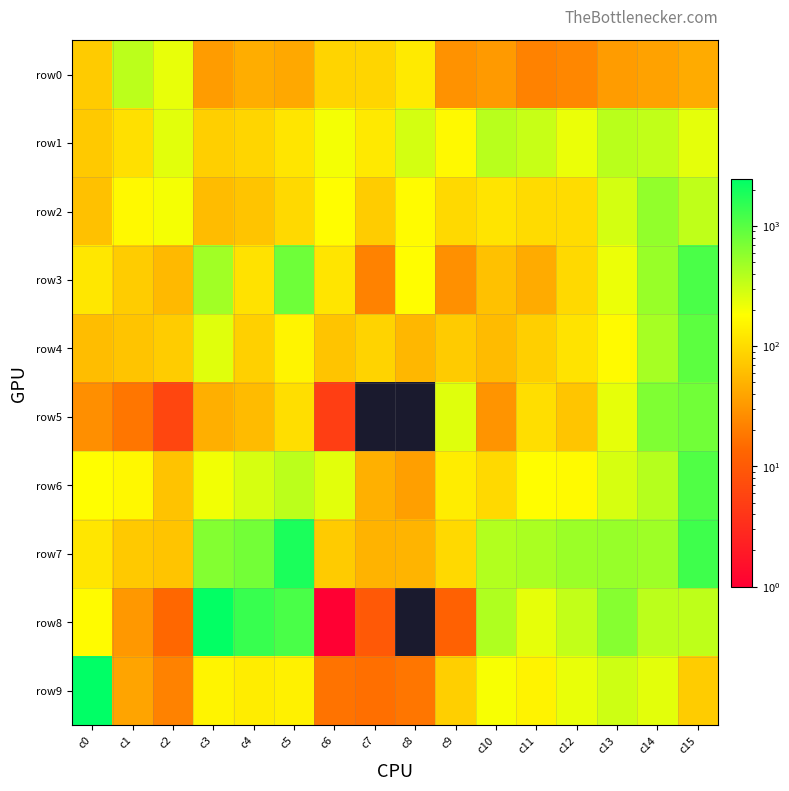

Rank the series at c7 from lowest to highest value.

row5, row8, row9, row3, row6, row7, row2, row4, row0, row1